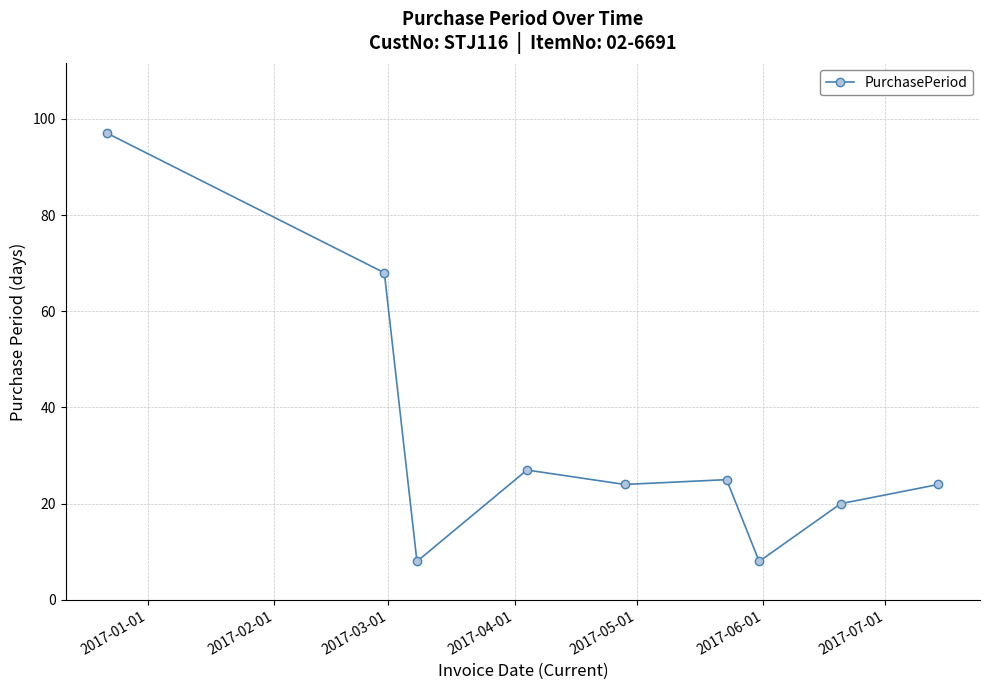

Reading left to right, transcribe all the data shown in this chart.

97	68	8	27	24	25	8	20	24